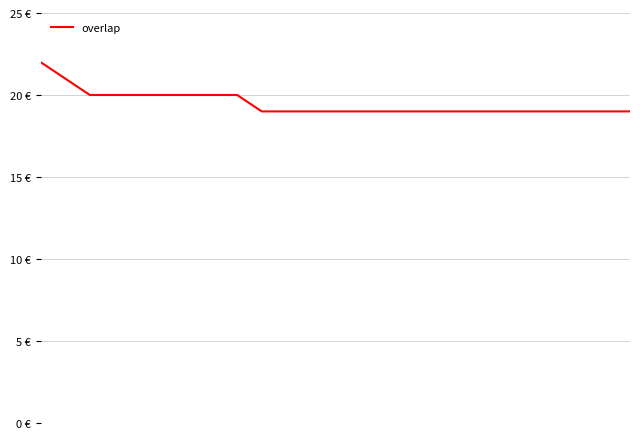

What is the value of the 13th point from the left?

19